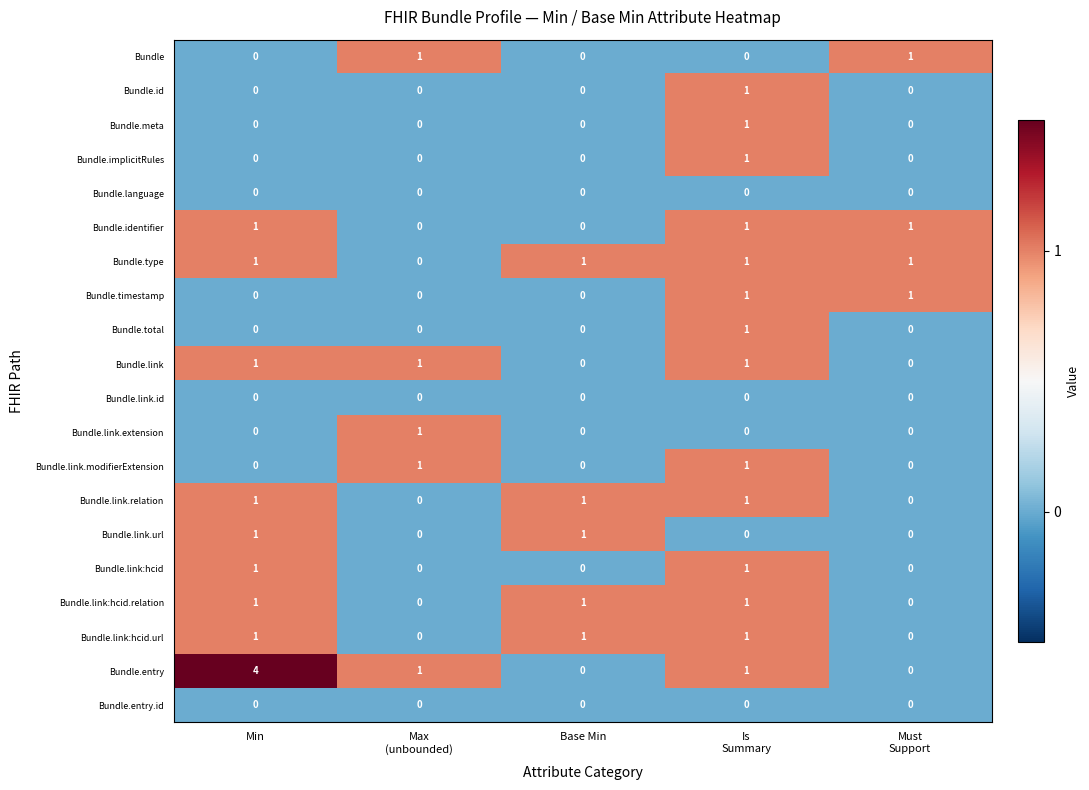

What is the difference between the maximum and minimum values in the Bundle.entry series?

4